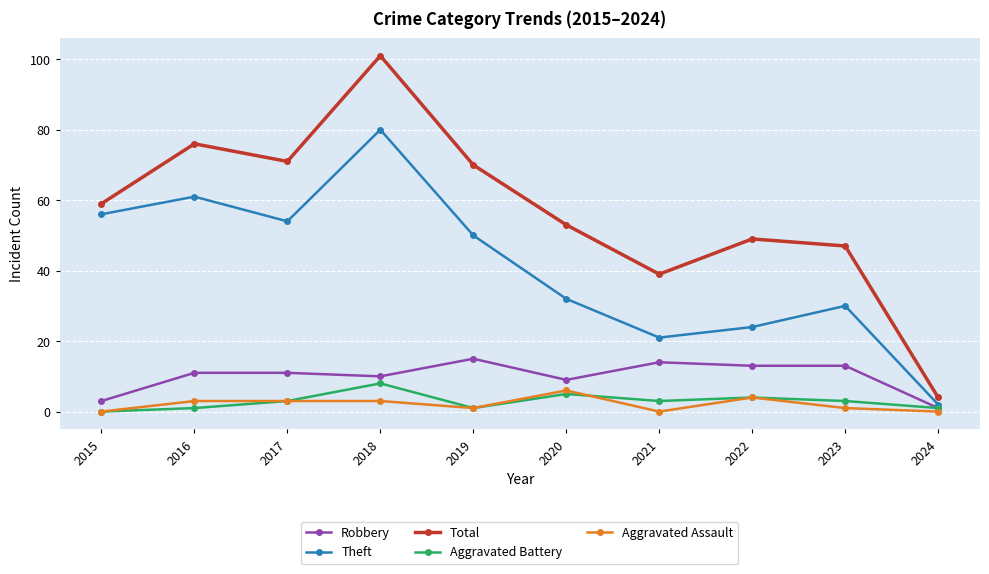

What is the lowest value of the Total series?

4